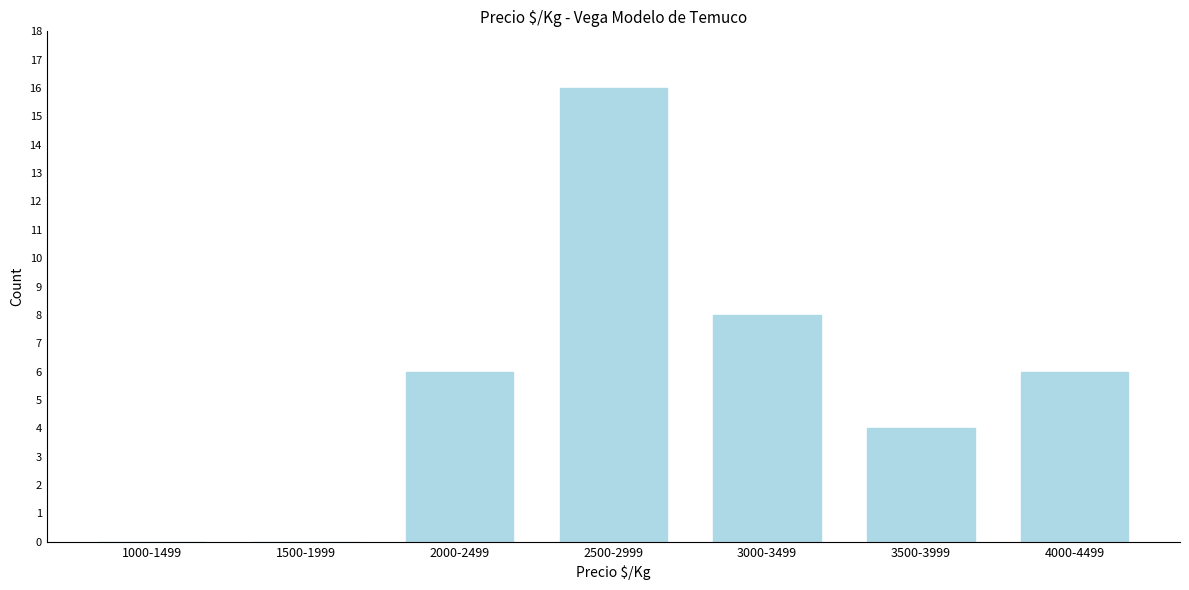

Reading right to left, transcribe all the data shown in this chart.

4000-4499=6	3500-3999=4	3000-3499=8	2500-2999=16	2000-2499=6	1500-1999=0	1000-1499=0